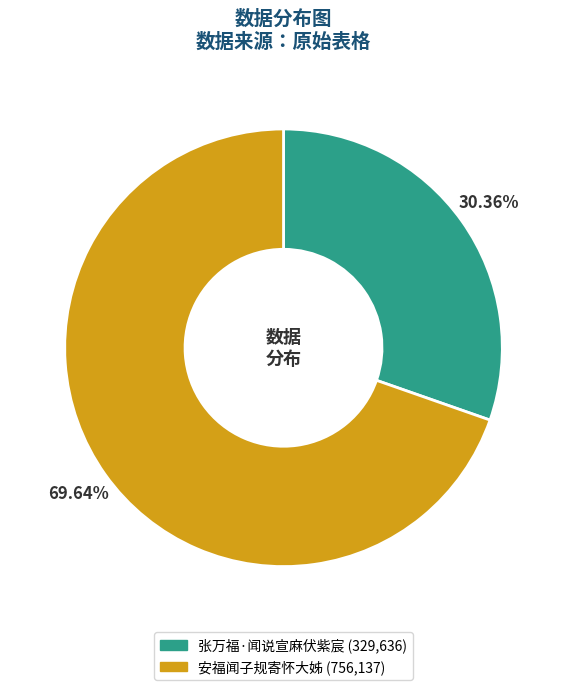

Combined, do 安福闻子规寄怀大姊 and 张万福·闻说宣麻伏紫宸 account for over 50%?

Yes